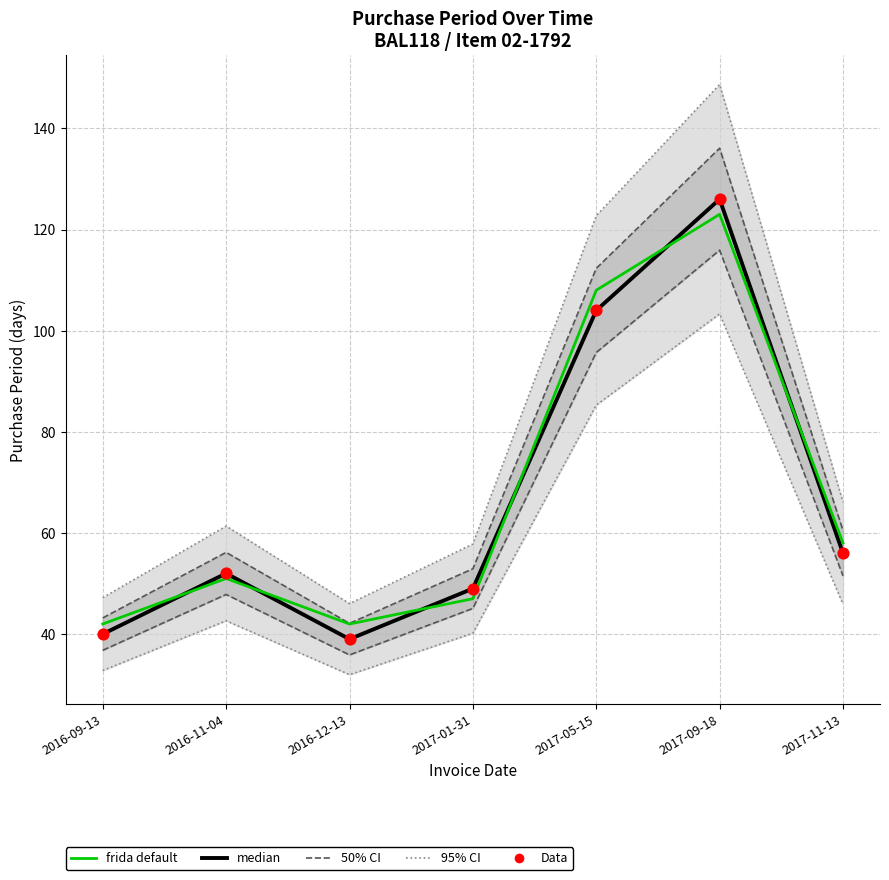

Which series reaches the maximum Y coordinate?

median